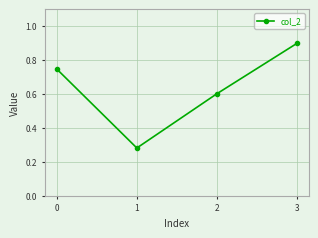

Rank the categories by value from lowest to highest.

1, 2, 0, 3